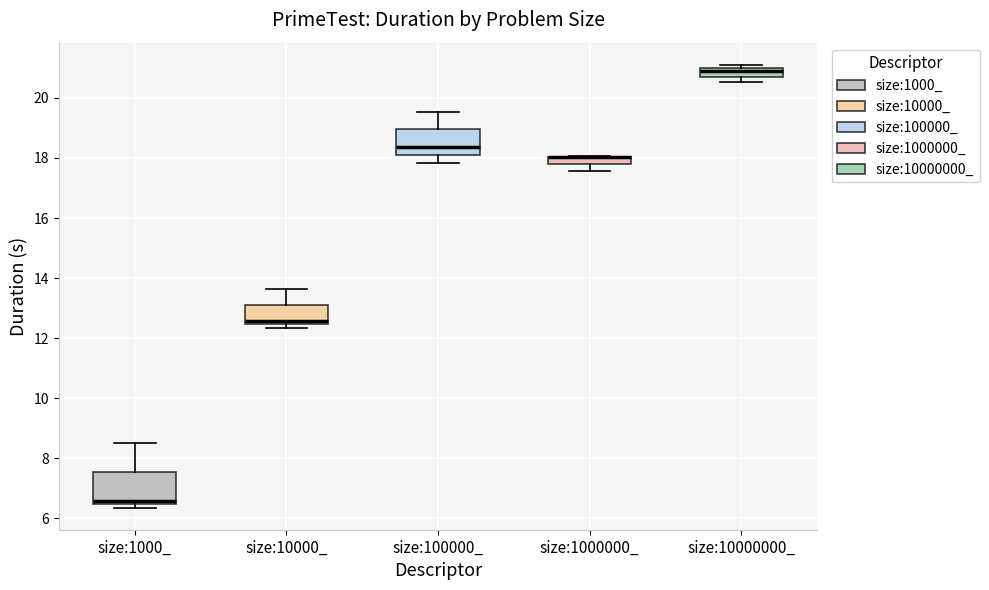

Which box is the tallest, from its lower edge to its upper edge?

size:1000_